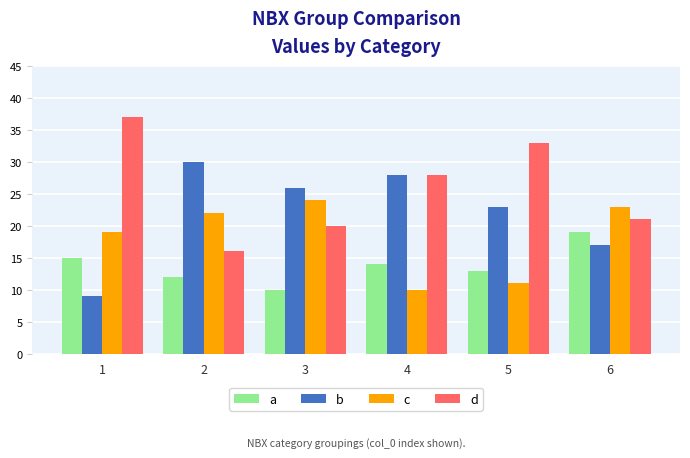

Rank the series at 5 from lowest to highest value.

c, a, b, d